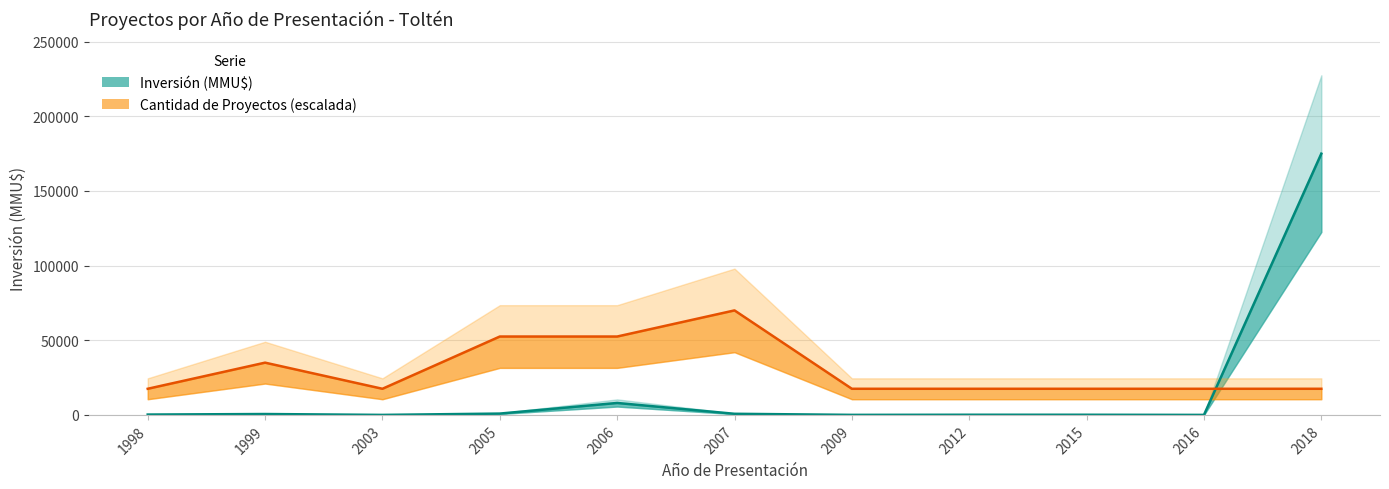

What is the approximate value of Count at 2018?

17500